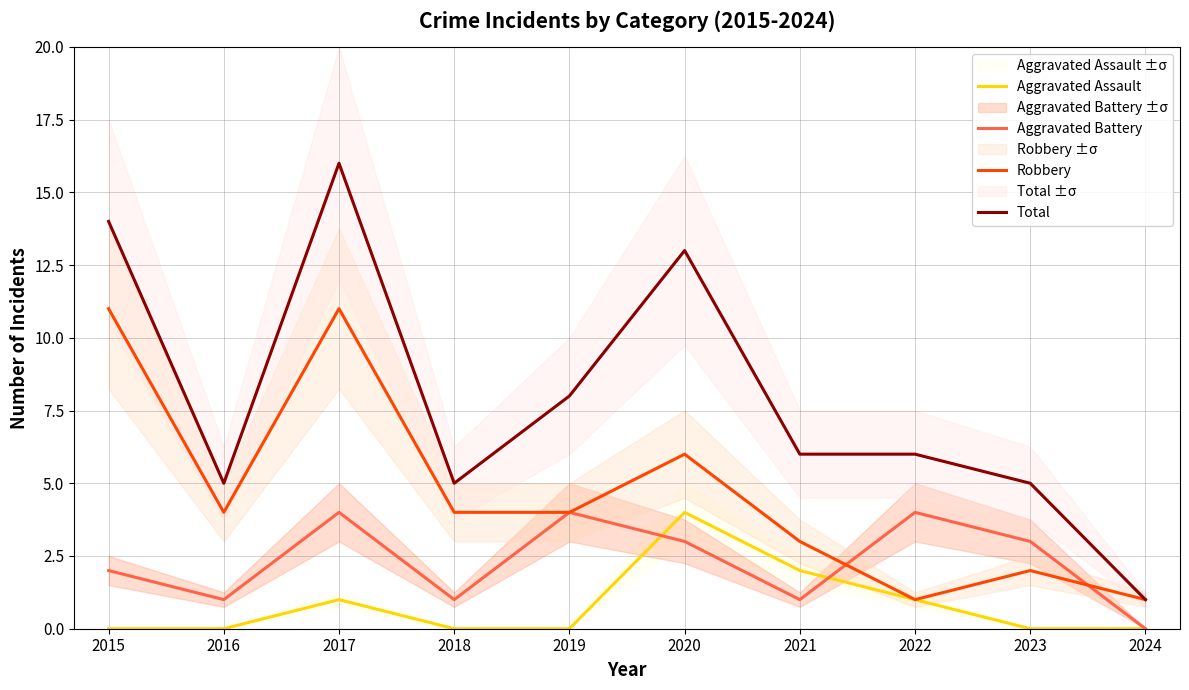

What is the value of the Total point at the 8th from the left?

6